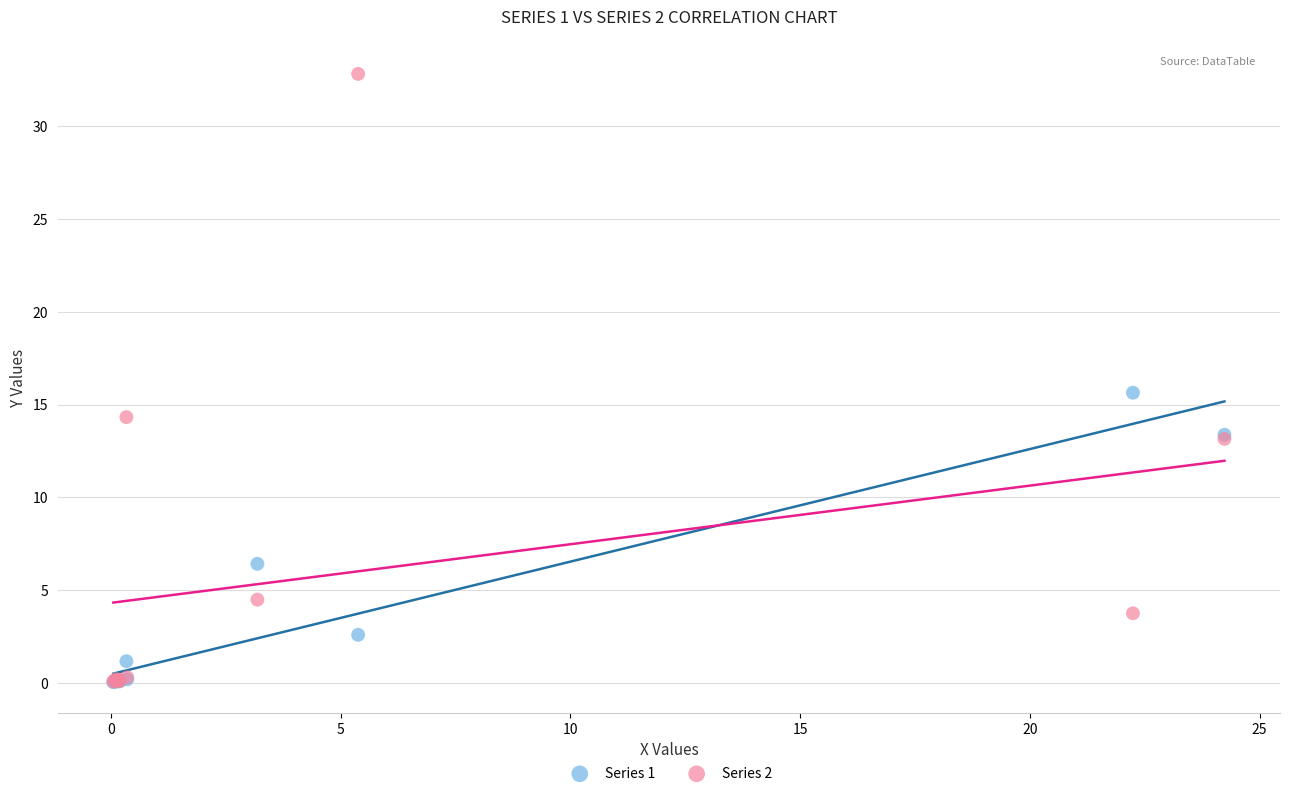

Which series has the widest spread of Y values?

Series 2